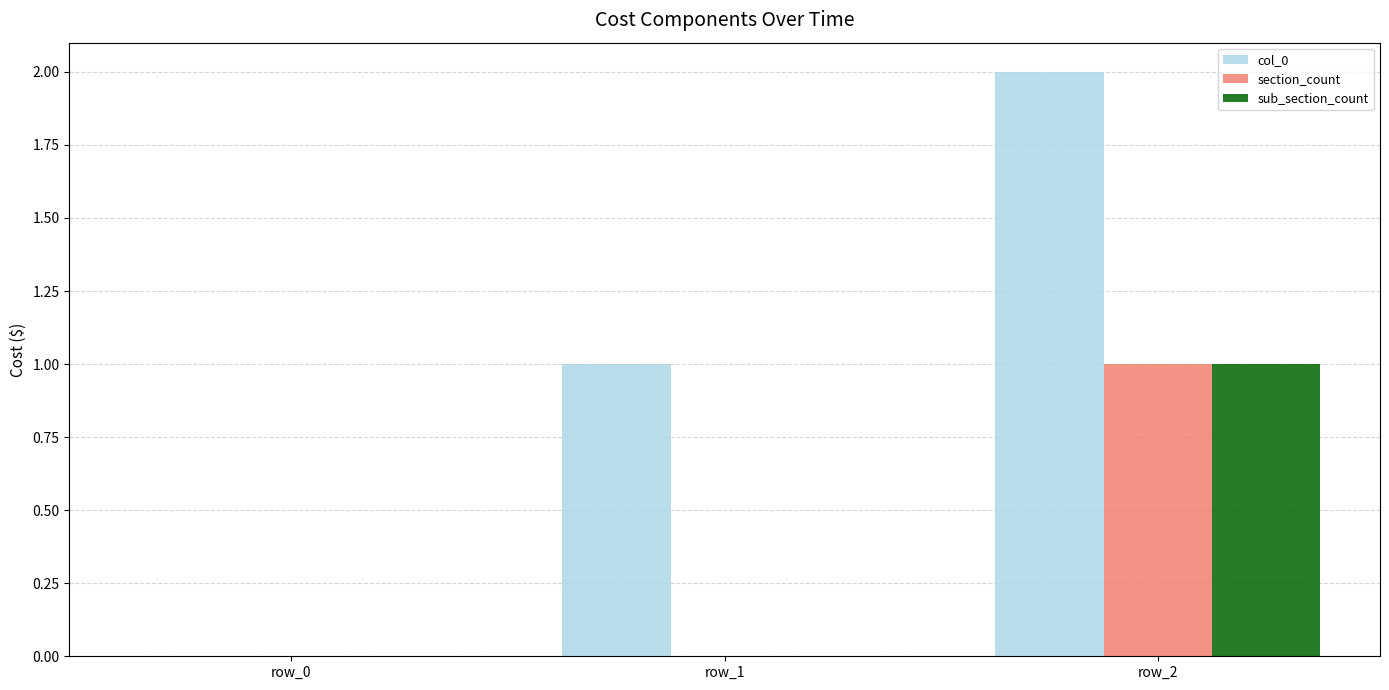

What is the sum of the sub_section_count values at row_2 and row_1?

1